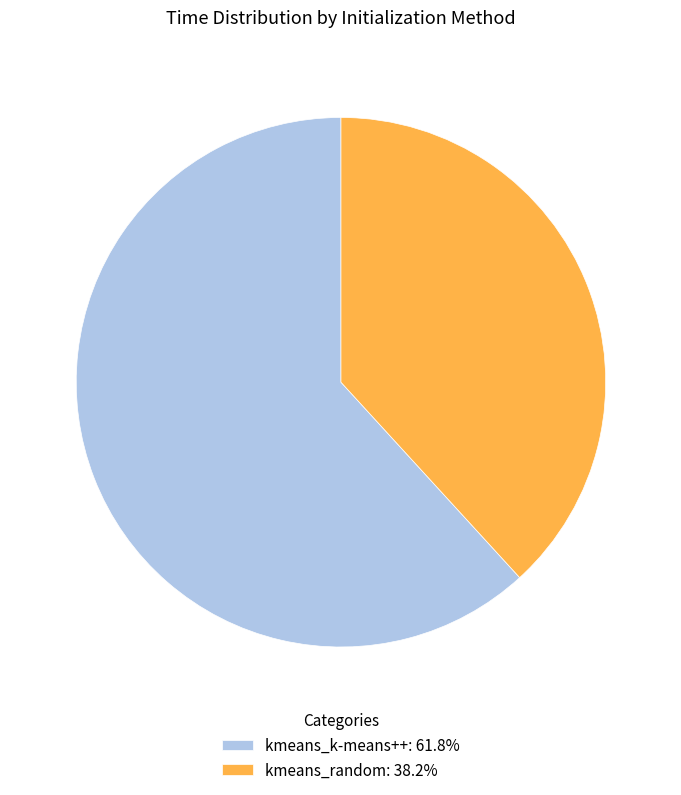

How many slices are in this pie chart?

2